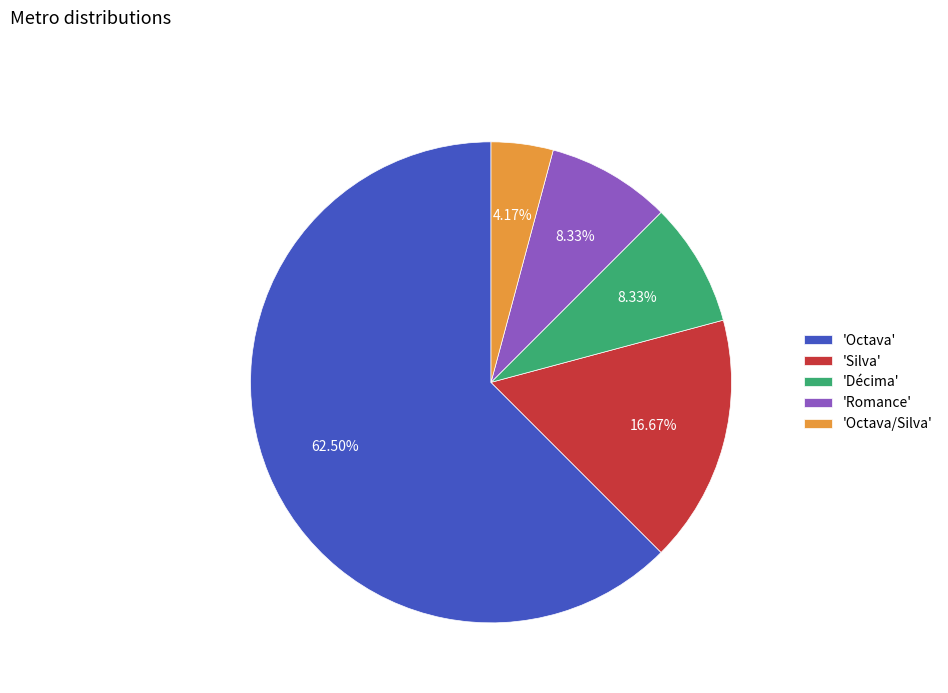

Combined, do 'Silva' and 'Romance' account for over 50%?

No